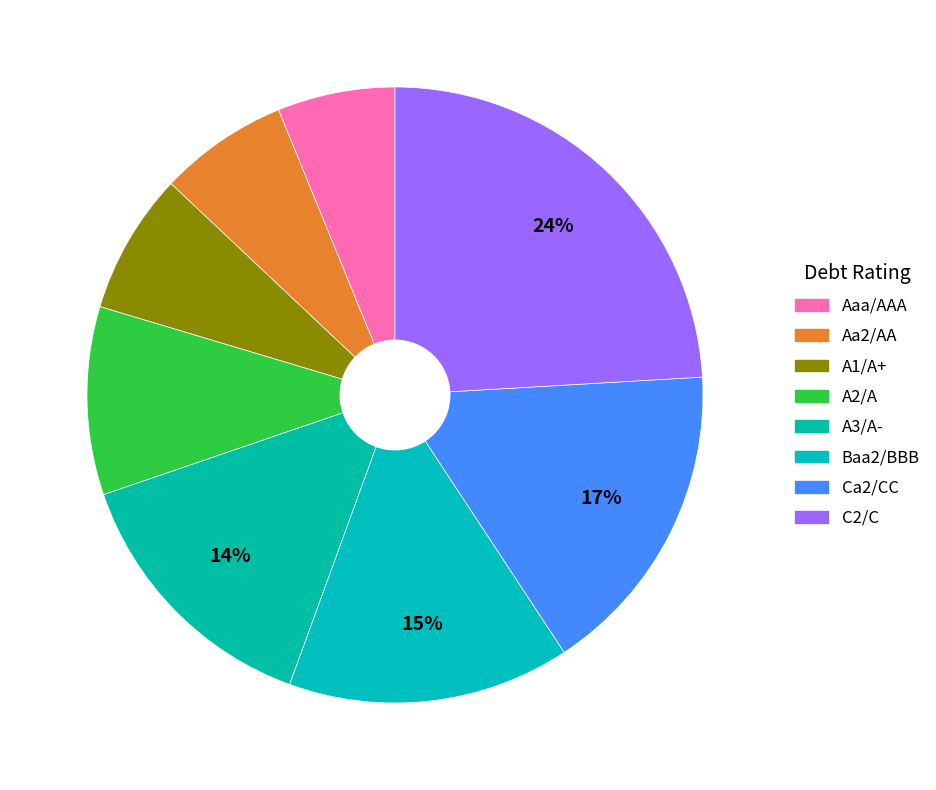

How many slices are in this pie chart?

8